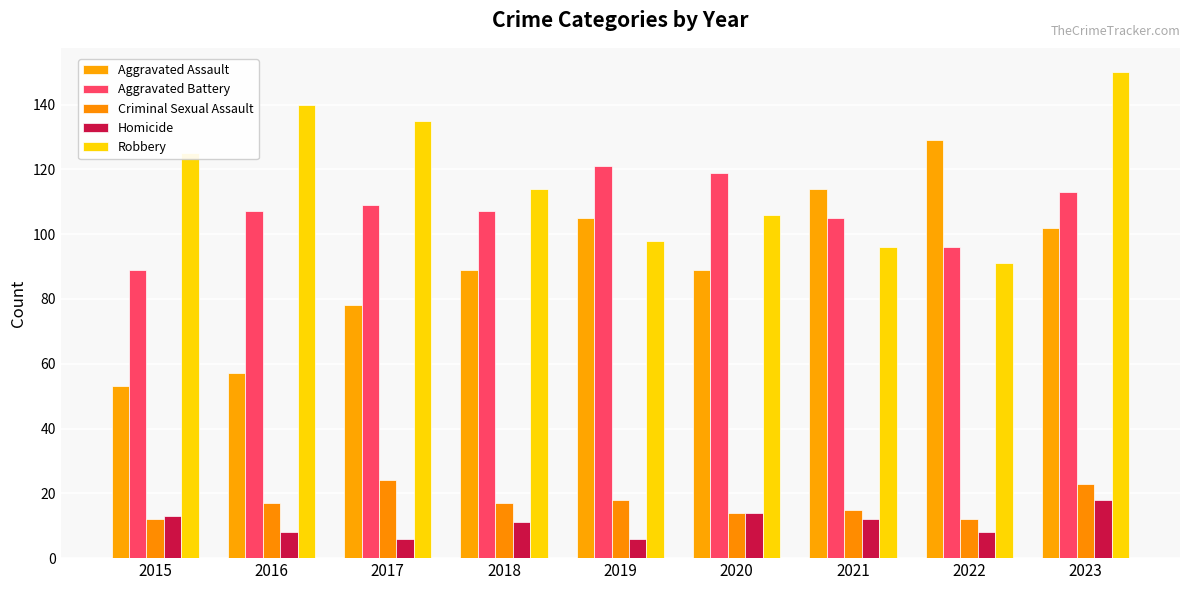

What are all the series names shown in the legend?

Aggravated Assault, Aggravated Battery, Criminal Sexual Assault, Homicide, Robbery